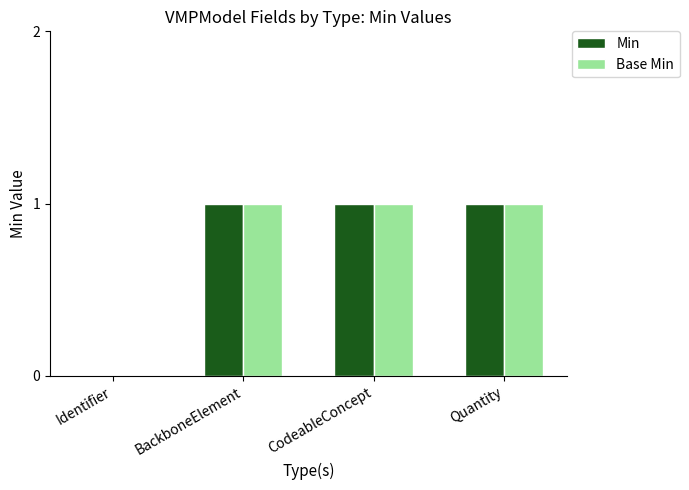

How many values in Base Min are above zero?

3